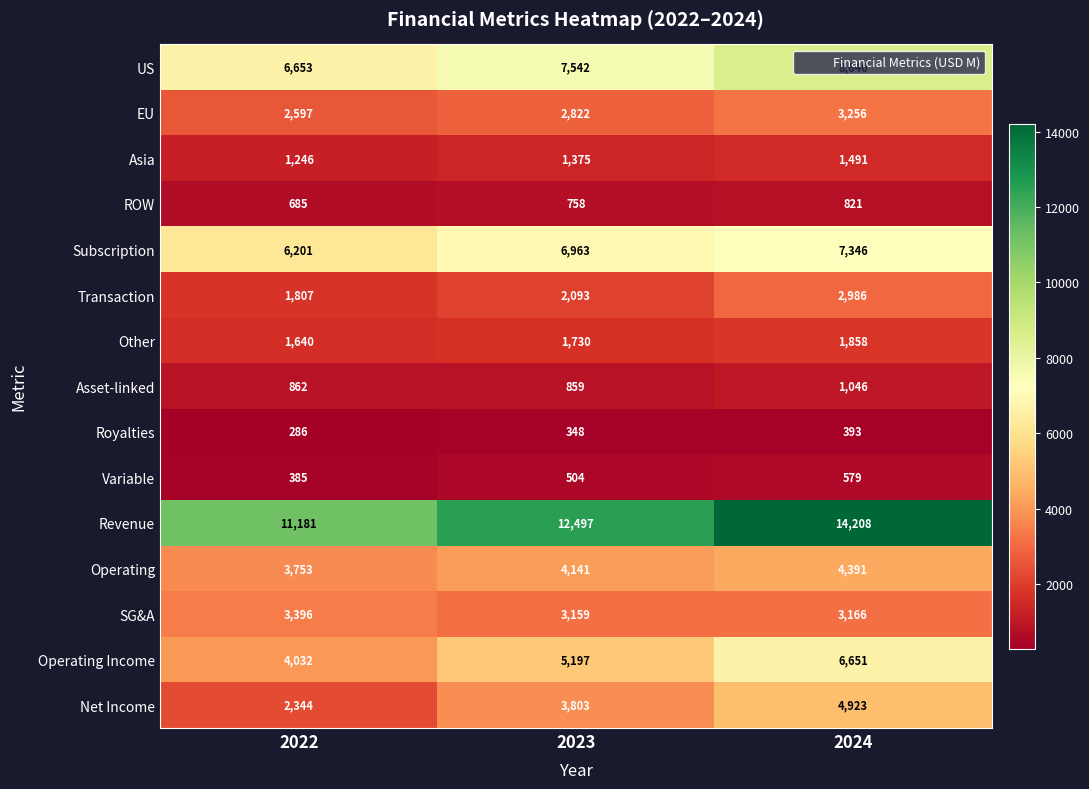

At which category is the sum across all series the highest?

2024